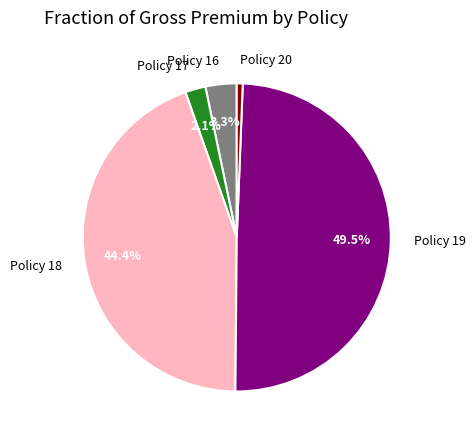

To the nearest percent, what is the difference between the Policy 19 and Policy 18 slice percentages?

5%